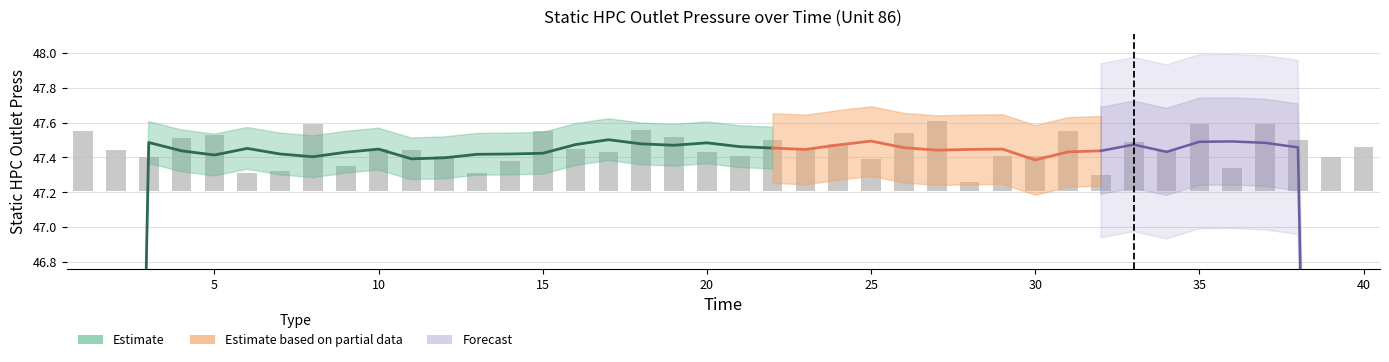

What is the value of the 20th bar from the left?

0.2